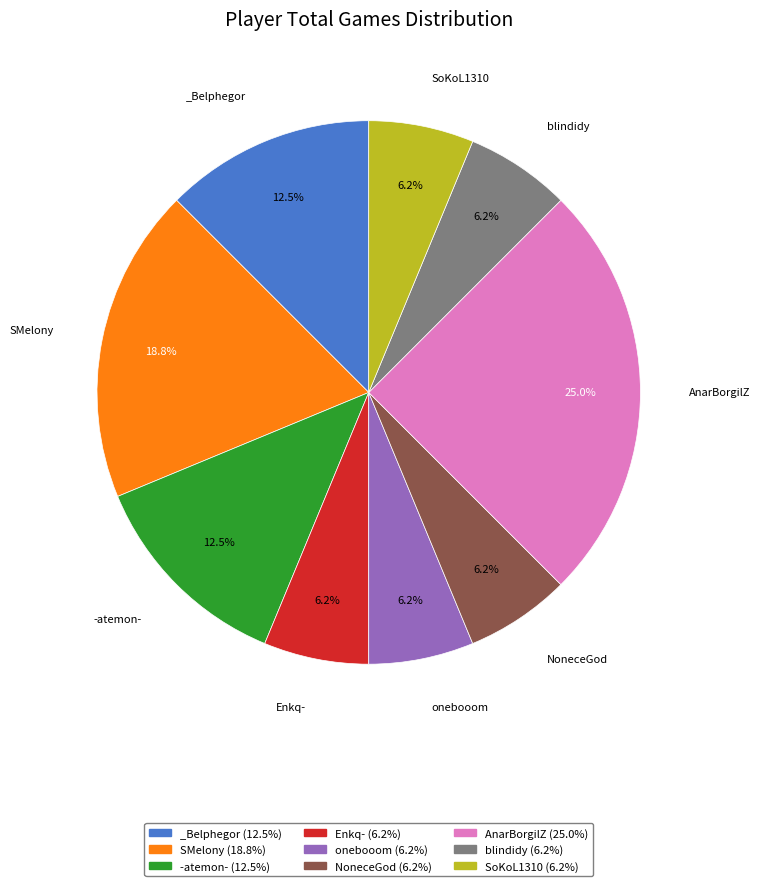

Which has a higher value, AnarBorgilZ (25.0%) or Enkq- (6.2%)?

AnarBorgilZ (25.0%)